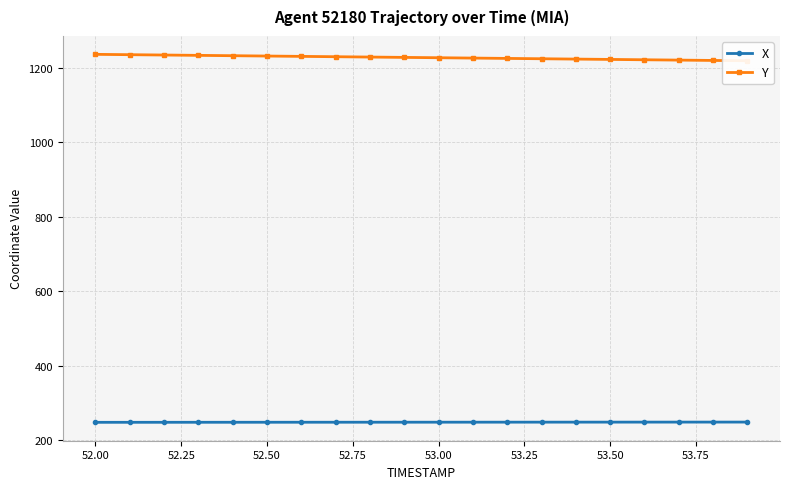

What is the lowest value of the X series?

247.4